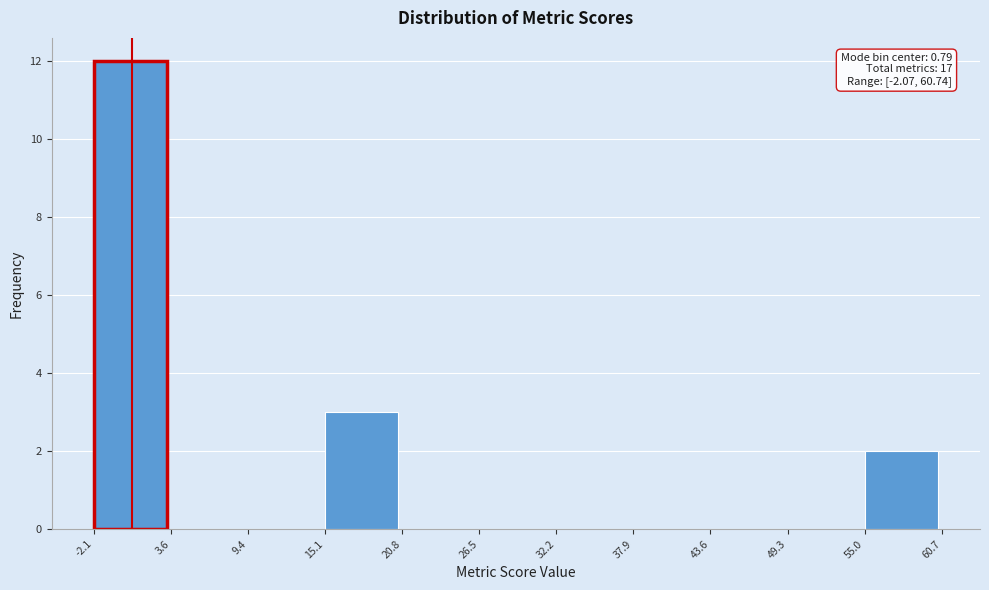

Over which range of the x-axis is the bar tallest?

-2.1 to 3.6